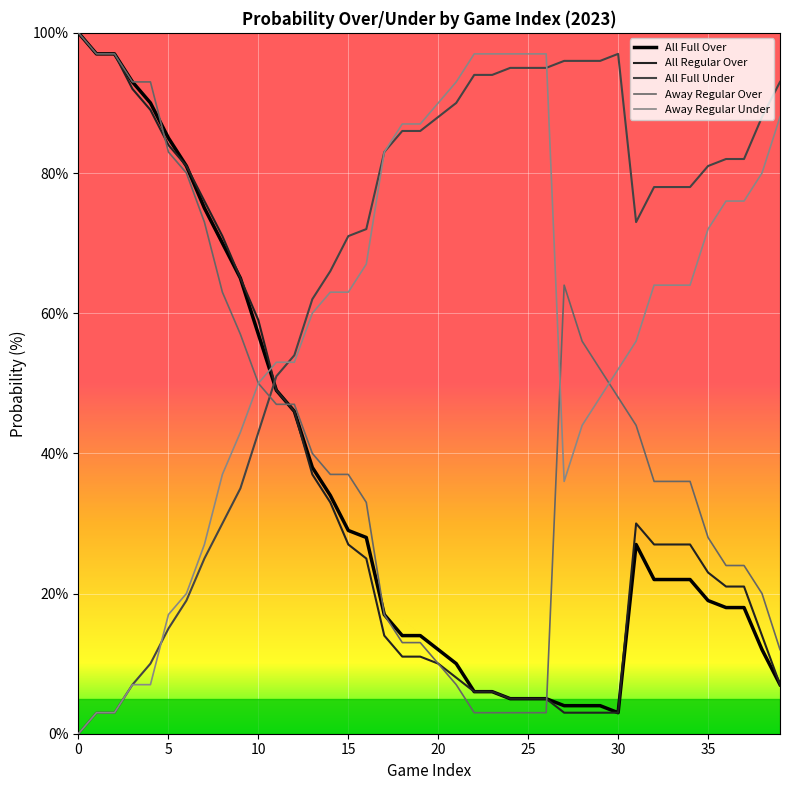

How many times do All Regular Over and All Full Under cross each other?

1